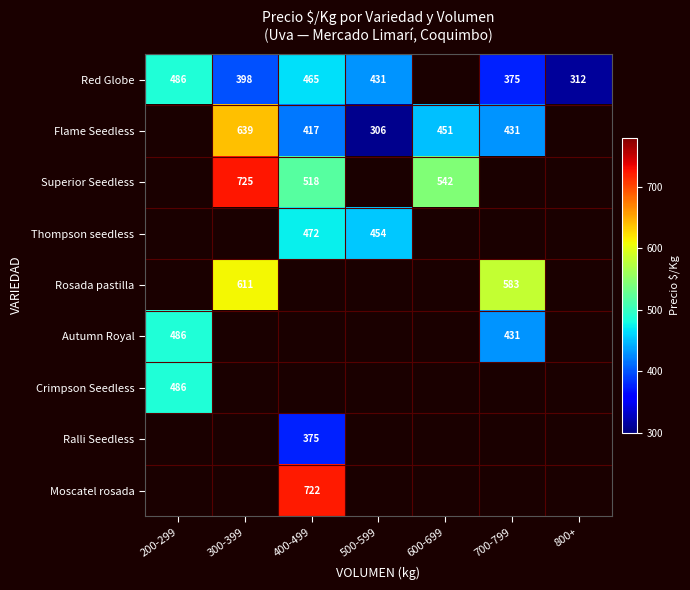

The value of Rosada pastilla at 700-799 is 583. True or false?

True